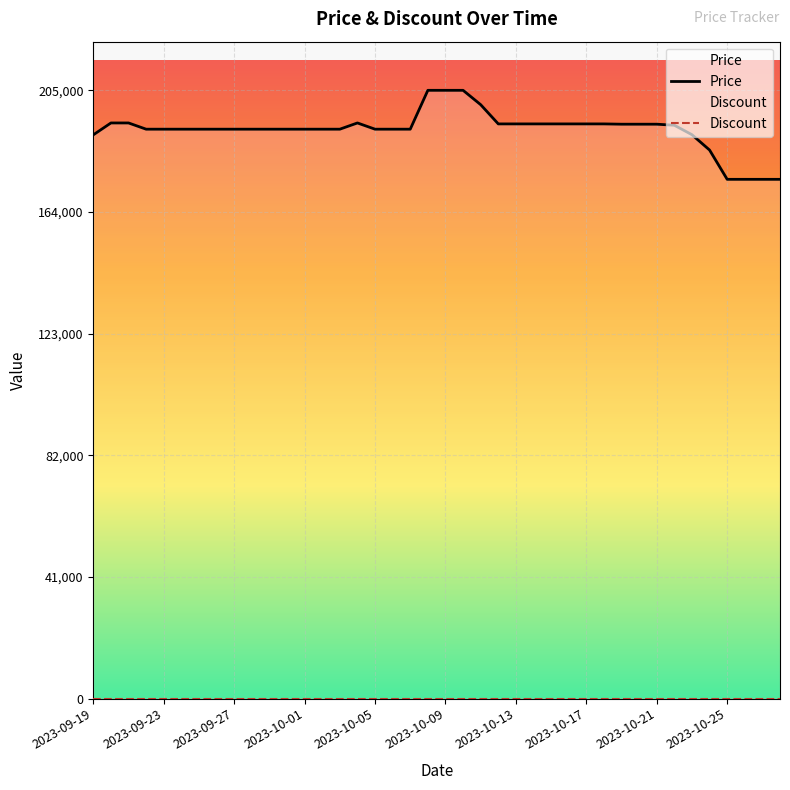

How many distinct data groups are displayed?

2